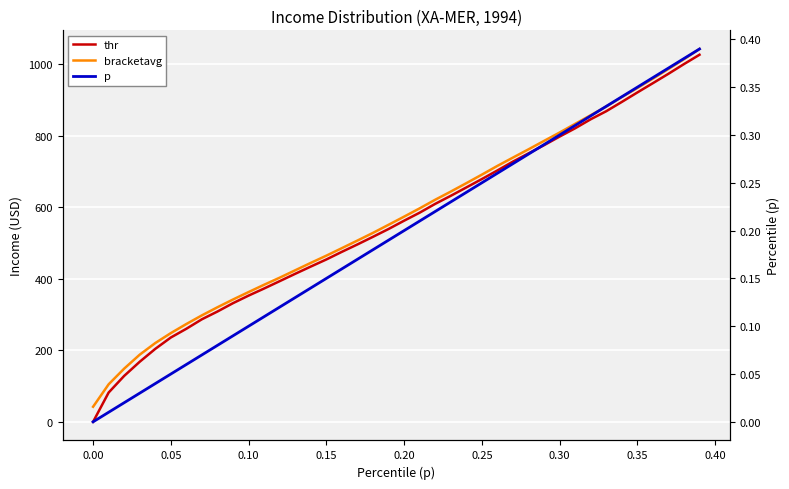

How many lines are shown in the chart?

3